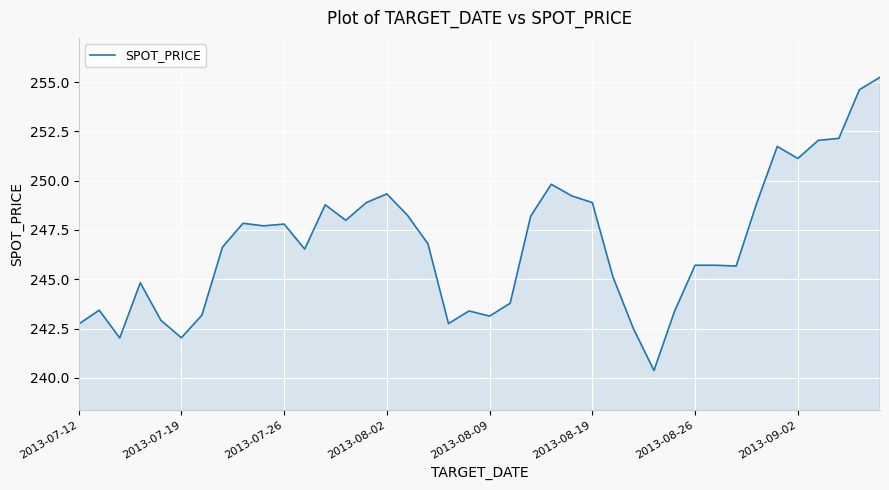

What is the minimum value shown in the chart?

240.4